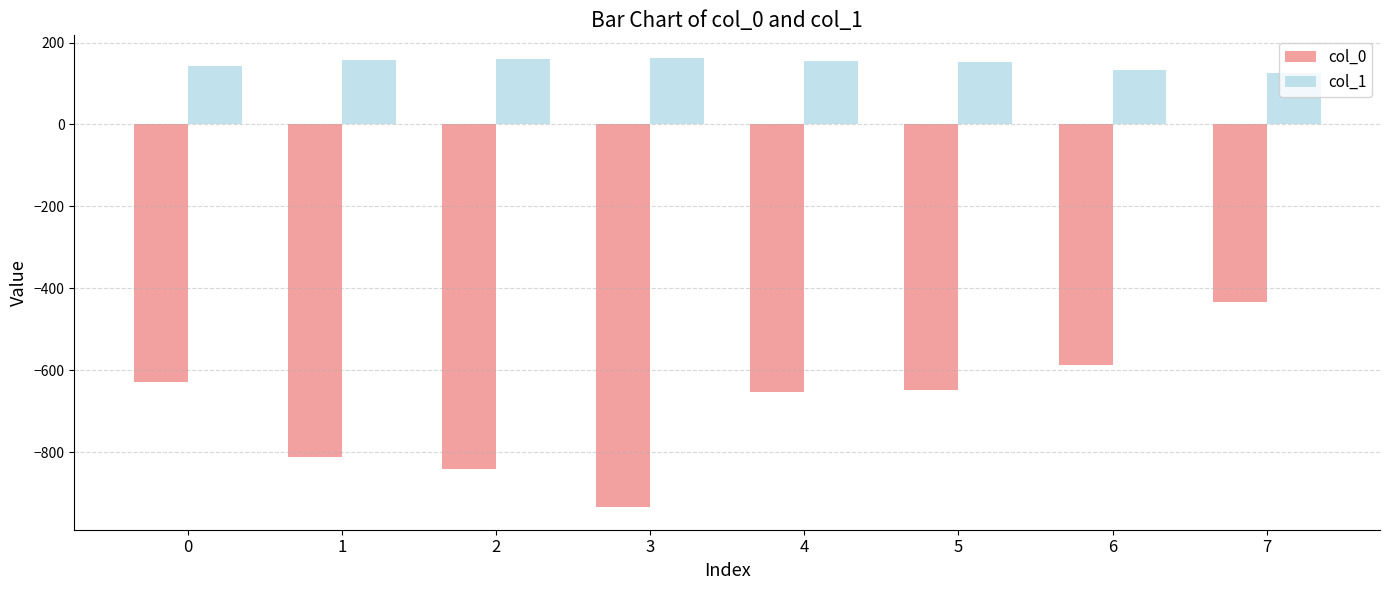

How many data points does each series have?

8